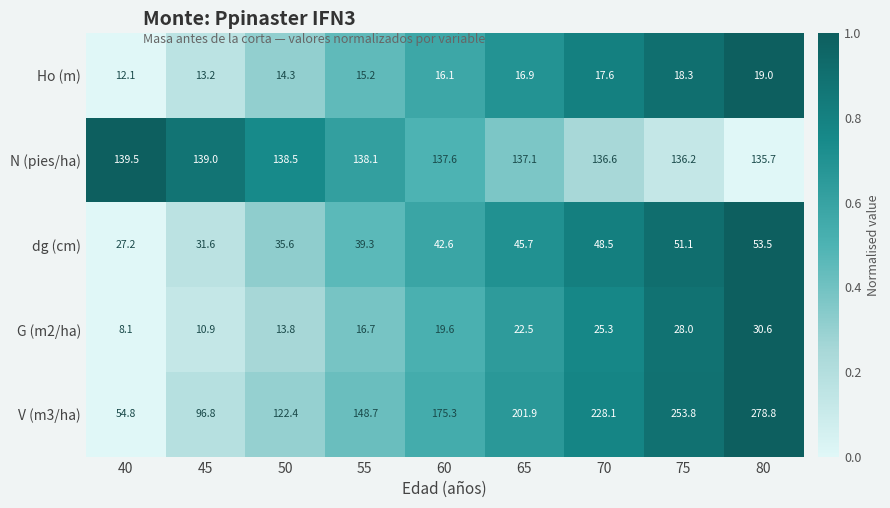

Where does the G (m2/ha) series first go above 19?

60